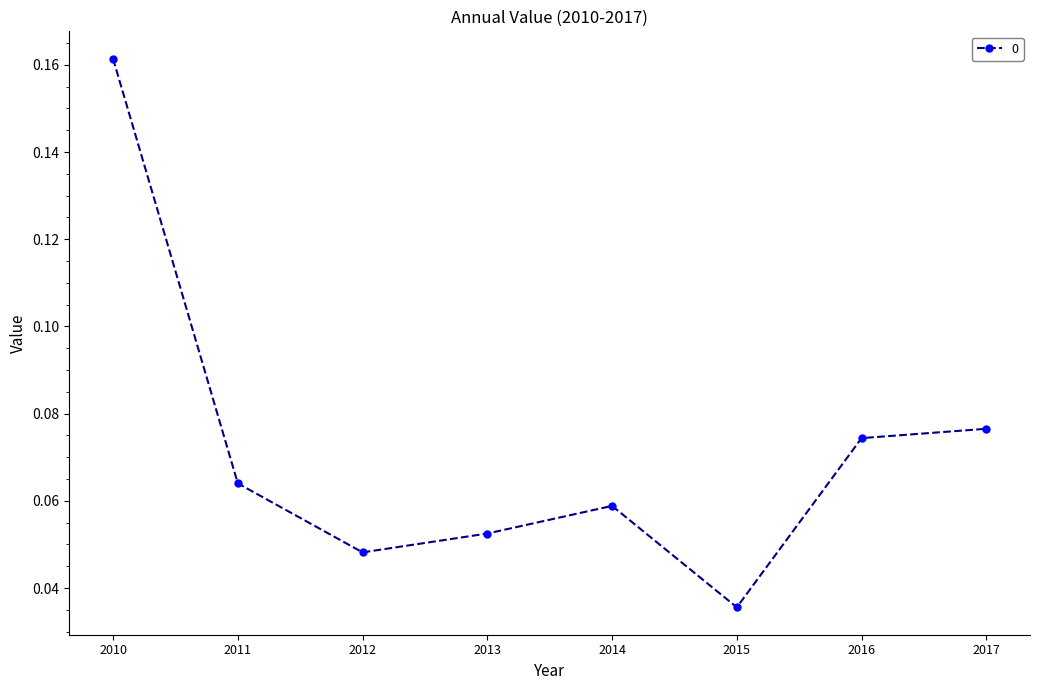

What is the sum of all values?

0.6